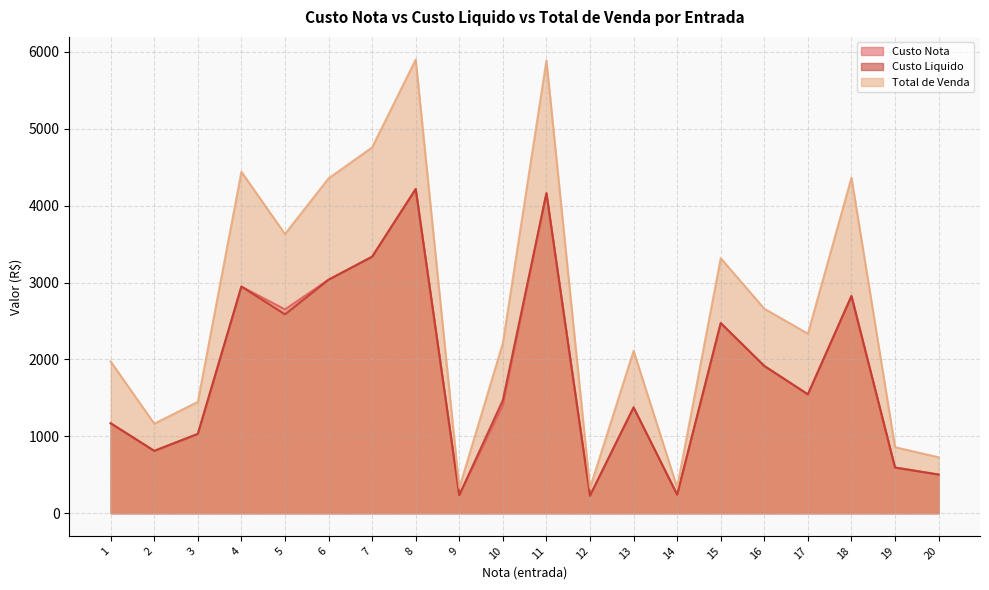

Reading left to right, transcribe all the data shown in this chart.

Custo Nota: 1=1170.0	2=811.2	3=1031.4	4=2948.0	5=2651.3	6=3037.1	7=3336.3	8=4216.6	9=236.0	10=1405.7	11=4162.9	12=229.4	13=1375.9	14=241.4	15=2472.8	16=1915.5	17=1546.3	18=2825.2	19=594.0	20=503.0
Custo Liquido: 1=1170.0	2=811.2	3=1031.4	4=2948.0	5=2587.0	6=3037.1	7=3336.3	8=4216.6	9=236.0	10=1471.9	11=4162.9	12=229.4	13=1375.9	14=241.4	15=2472.8	16=1915.5	17=1546.3	18=2825.2	19=594.0	20=503.0
Total de Venda: 1=1973.6	2=1164.5	3=1448.3	4=4440.5	5=3631.5	6=4355.3	7=4758.0	8=5900.4	9=327.9	10=2211.3	11=5887.2	12=327.9	13=2112.1	14=335.0	15=3316.3	16=2660.0	17=2335.3	18=4364.0	19=859.1	20=727.6